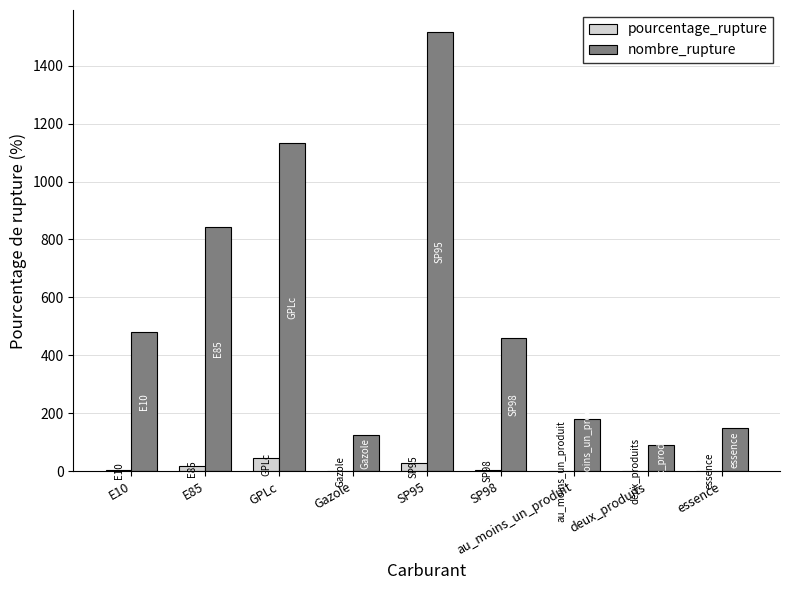

At which category is the sum across all series the highest?

SP95